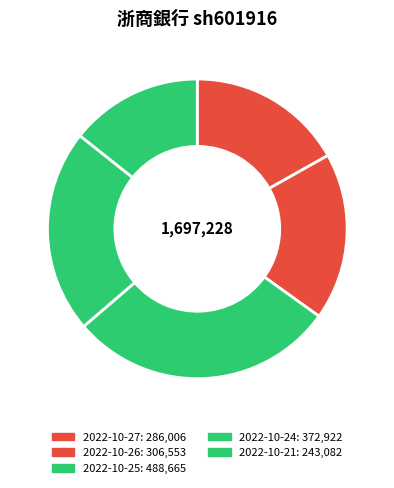

Is there a majority slice in this chart?

No